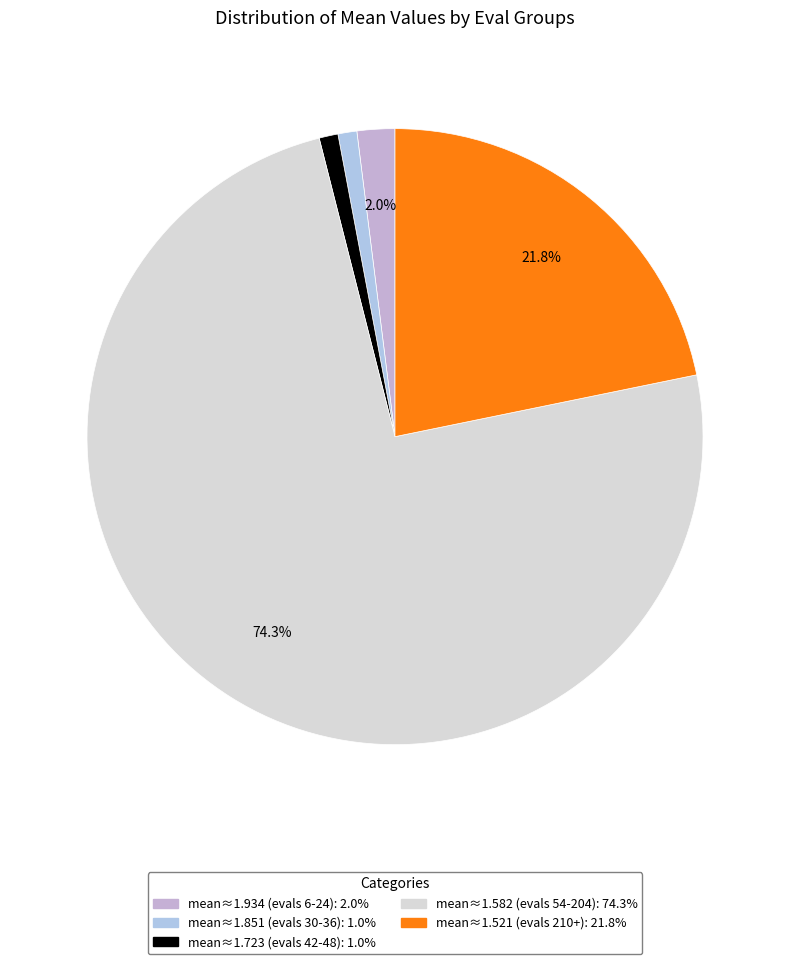

To the nearest percent, what is the average slice percentage?

20%